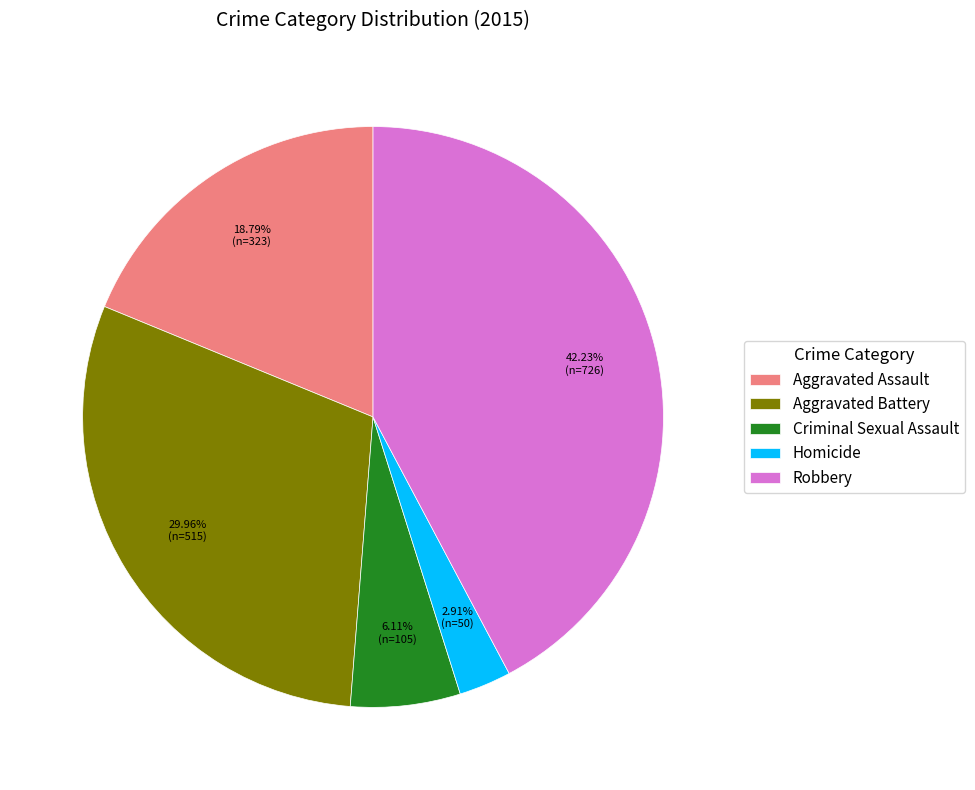

Which slice is the largest?

Robbery